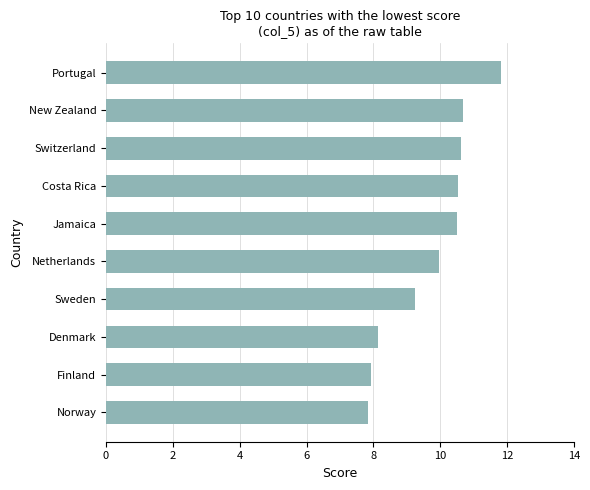

Where is the data nearest to the value 9?

Sweden